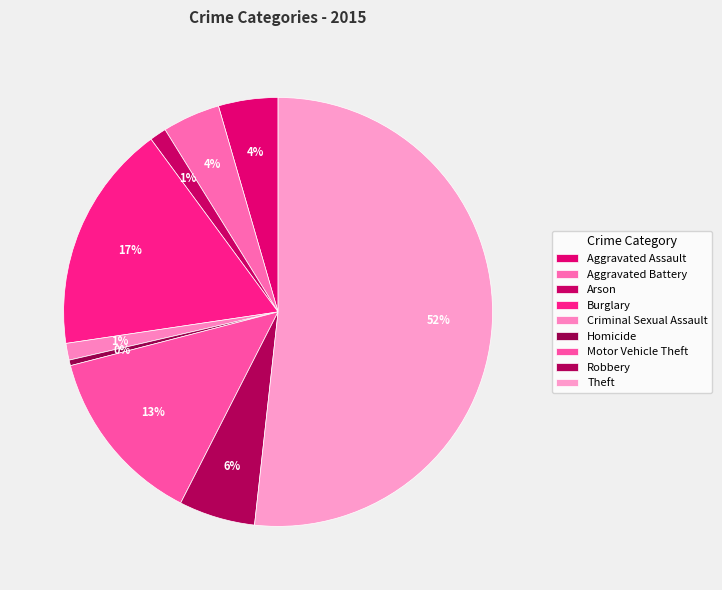

Count the number of slices in the pie.

9